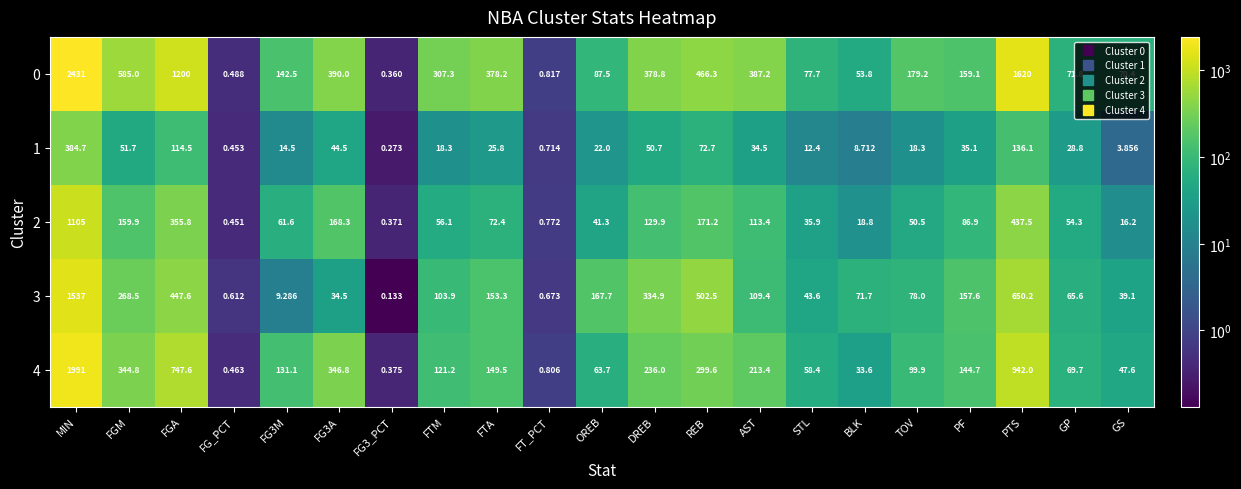

How many values in the 1 series exceed 25?

11